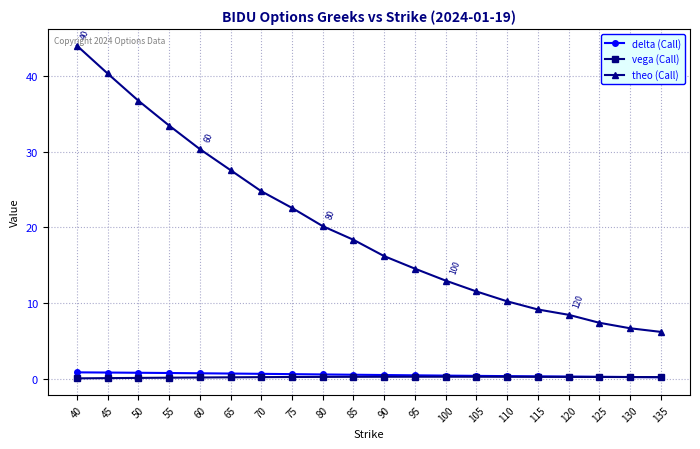

What is the value of the vega (Call) point at the 1st from the left?

0.1